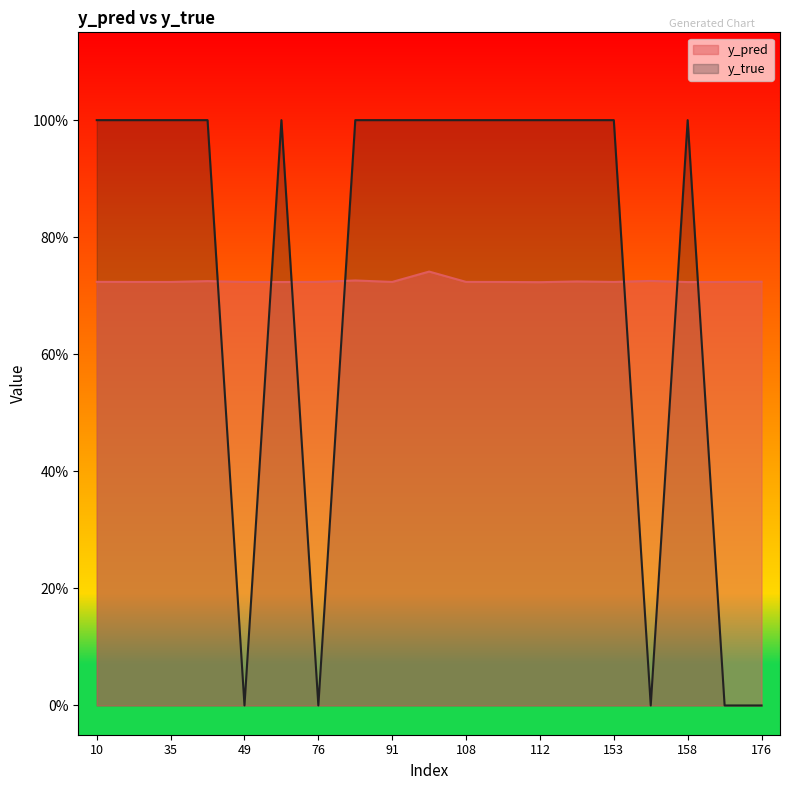

Which series has the widest spread of values?

y_true